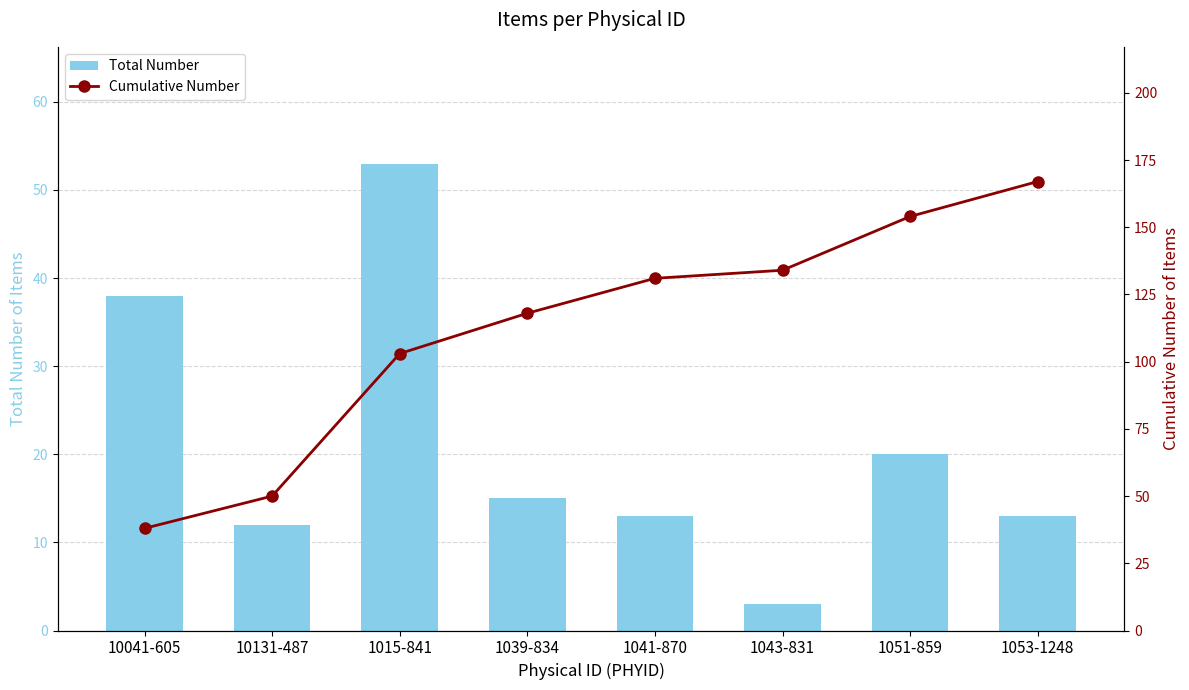

What is the difference between the maximum and minimum values in the Total Number series?

50